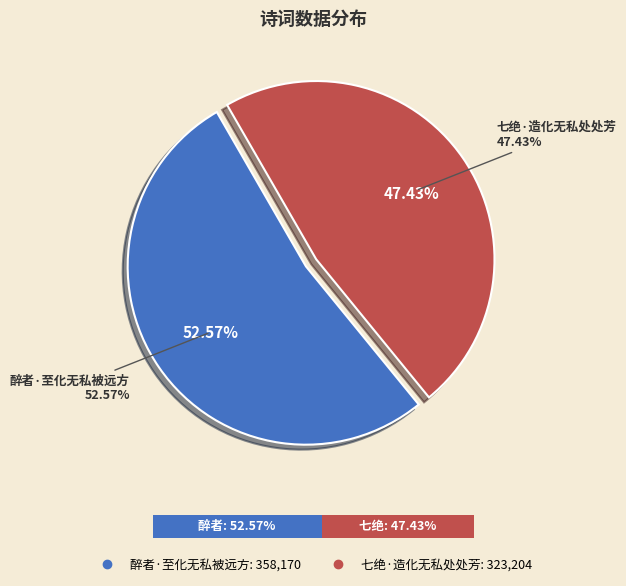

Does 醉者·至化无私被远方 represent more than half of the total?

Yes